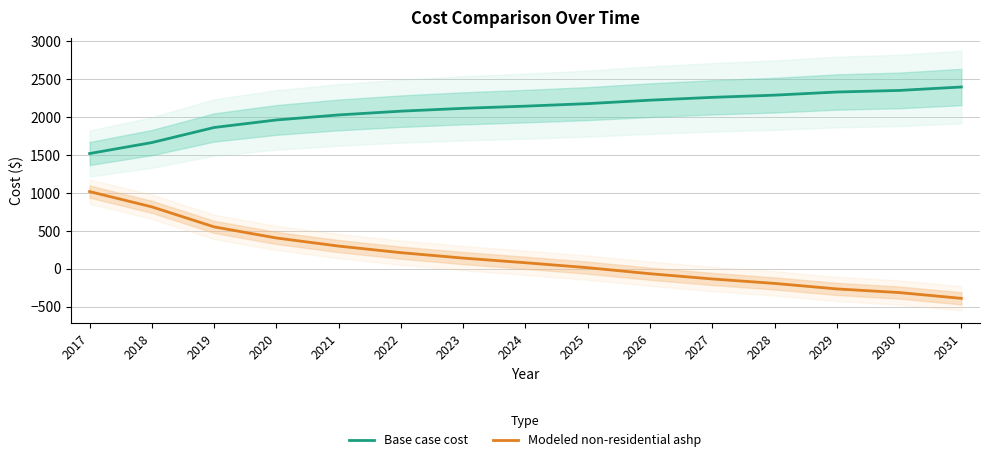

Is it true that Base case cost equals 664.6 at 2019?

False